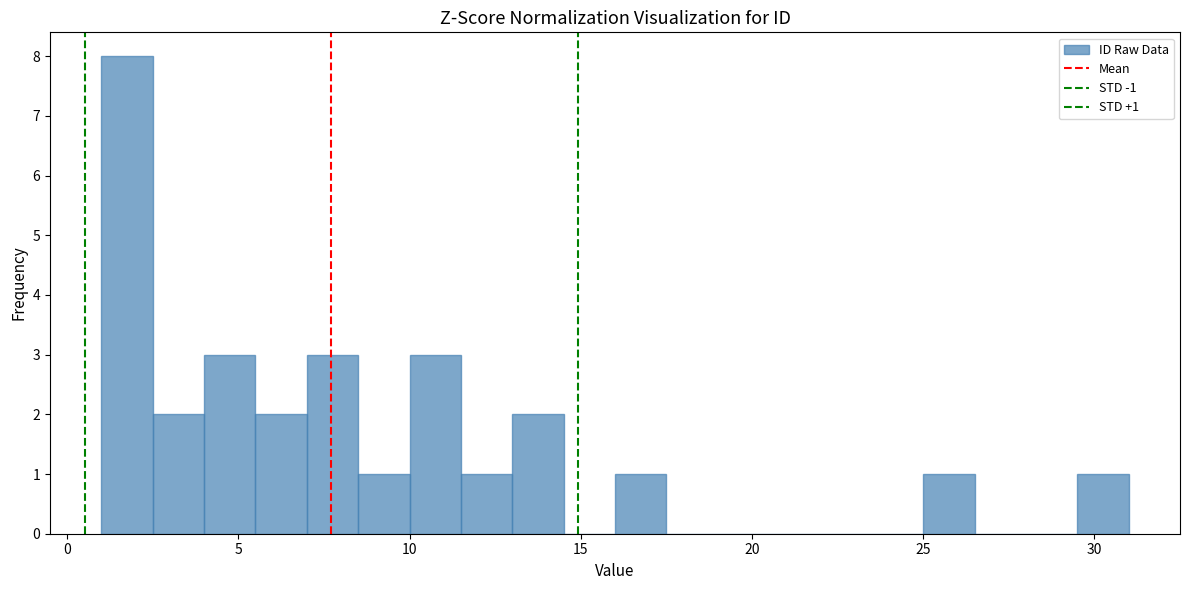

Around what value on the x-axis is the tallest bar? Give the approximate position of its centre, as read against the axis.

2.0